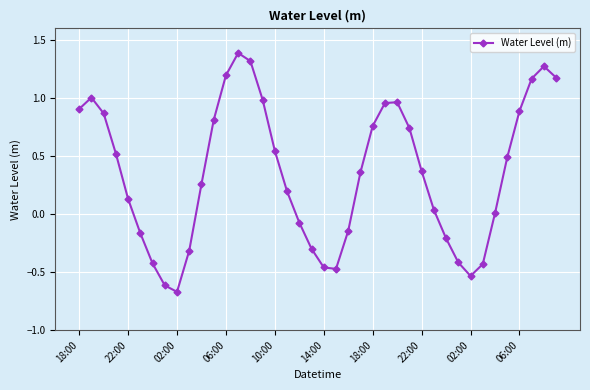

How many interior local valleys (lower than both neighbors) does the data have?

3